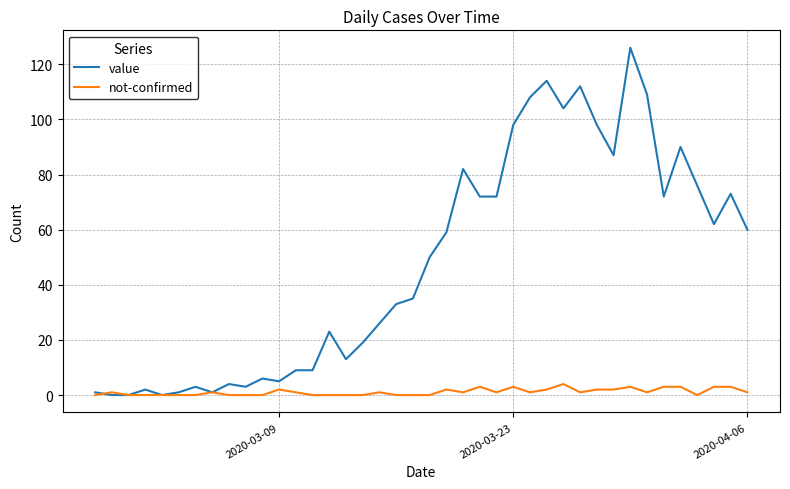

At how many categories does at least one series exceed 74?

12